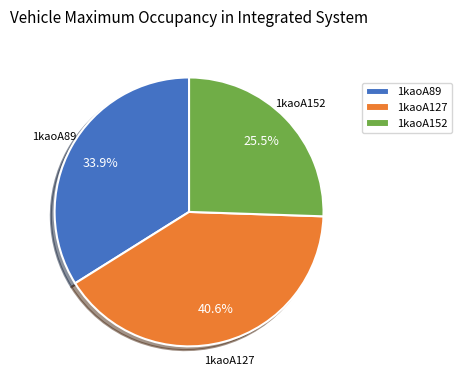

To the nearest percent, what is the difference between the largest and smallest slice percentages?

15%